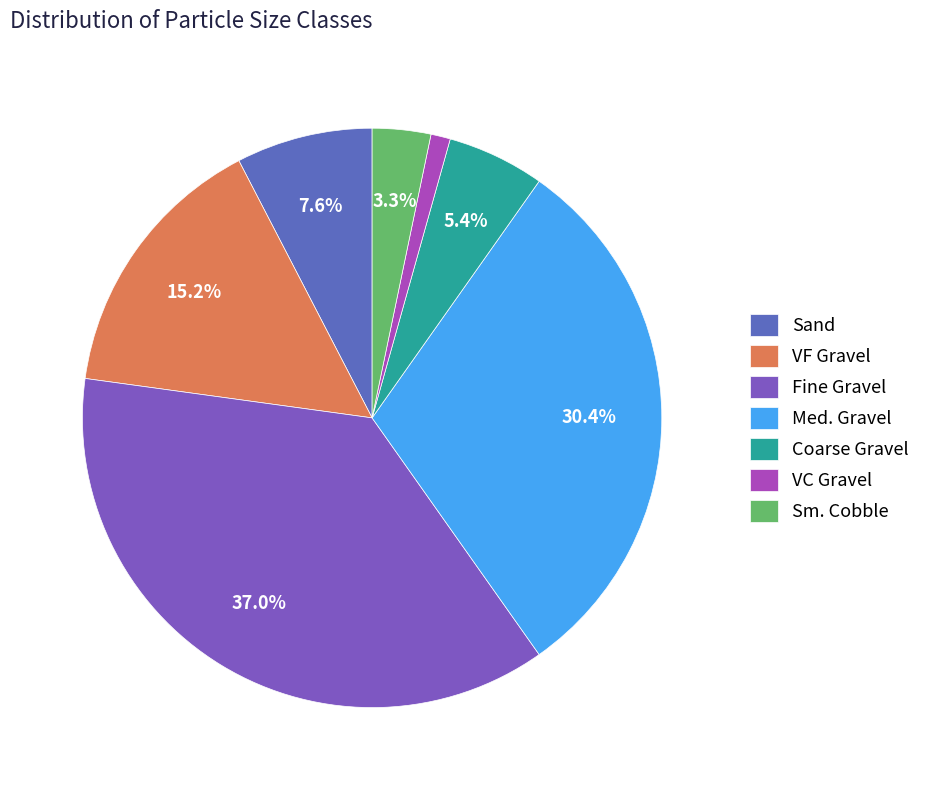

To the nearest percent, what is the average slice percentage?

14%